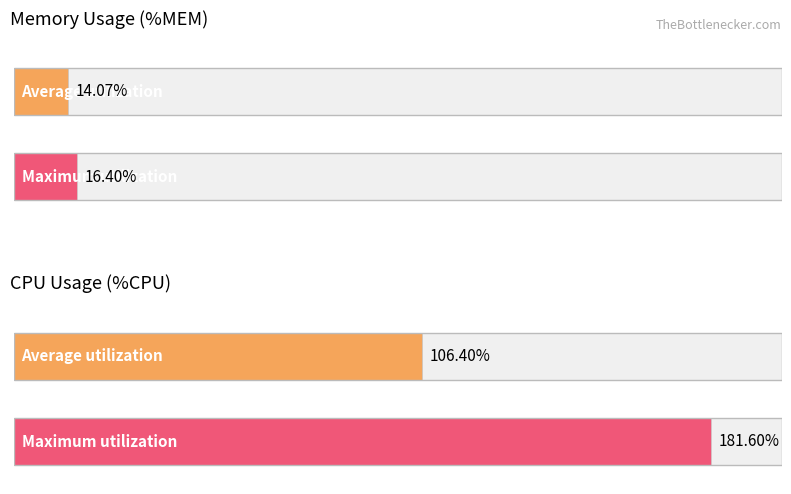

Are the bars grouped side by side (vs. stacked)?

Yes